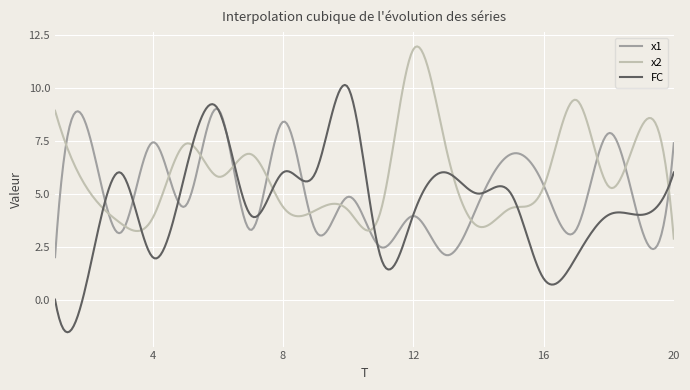

What is the lowest value of the x2 series?

2.9